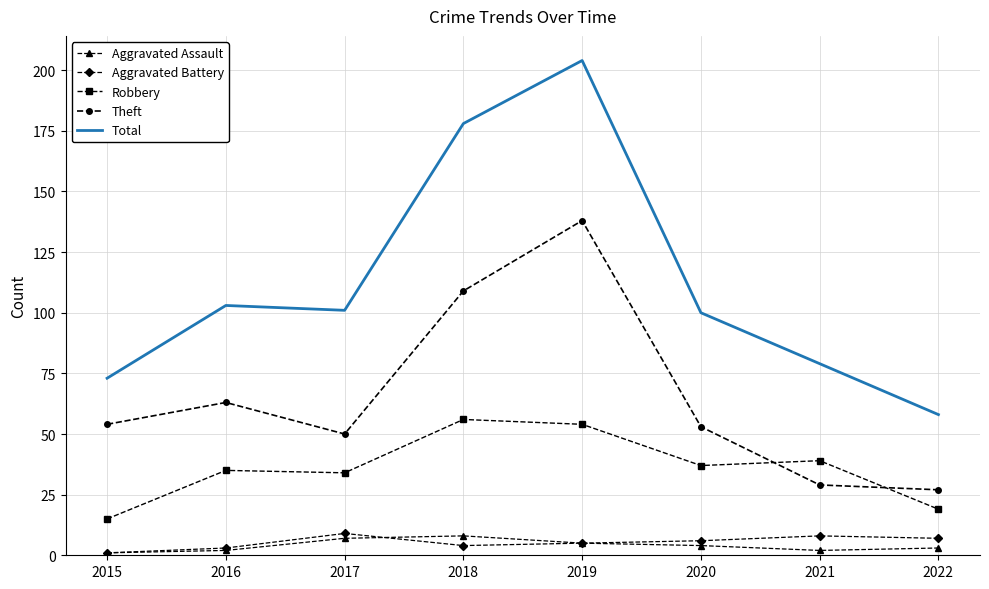

Which series has the largest range (max minus min)?

Total